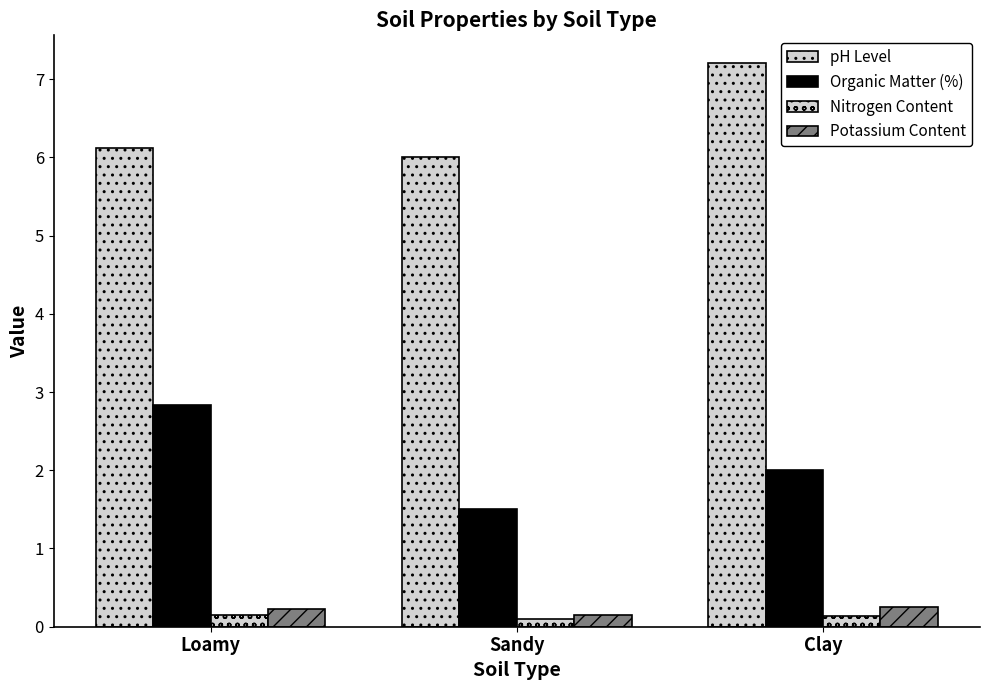

What position from the left is Clay?

3